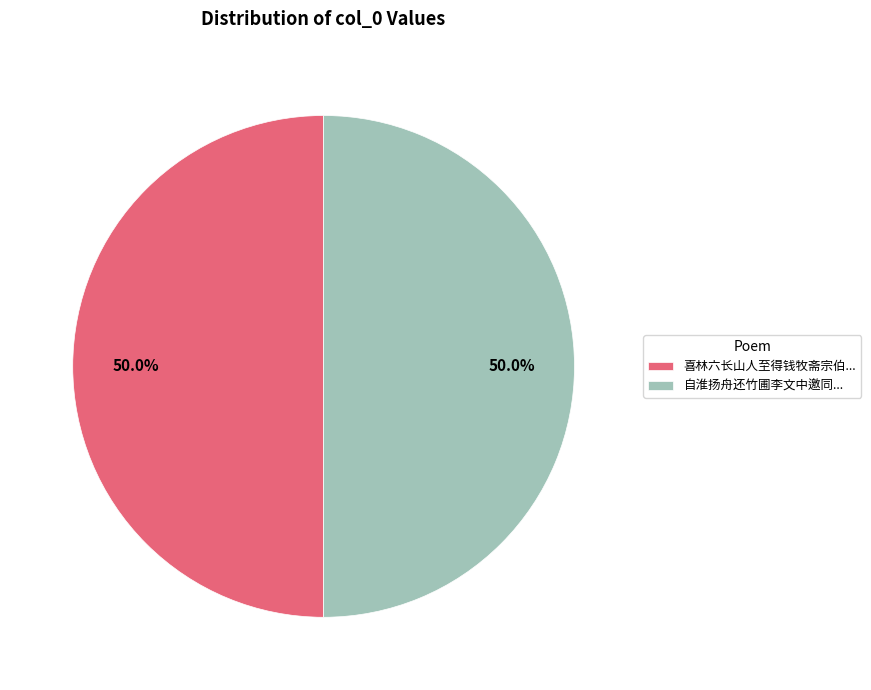

Do 自淮扬舟还竹圃李文中邀同... and 喜林六长山人至得钱牧斋宗伯... together represent more than half of the pie?

Yes